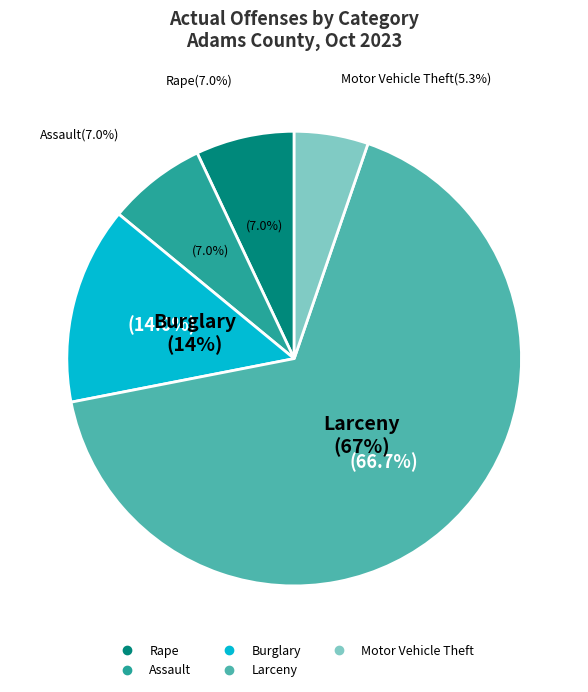

To the nearest percent, what portion does Burglary represent?

14%